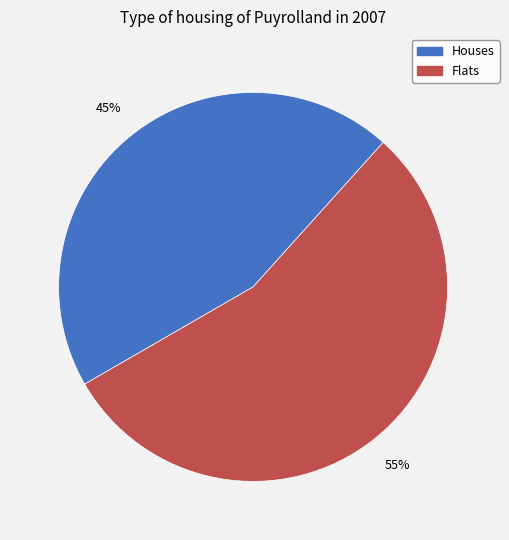

Is there any slice that represents more than half of the pie?

Yes